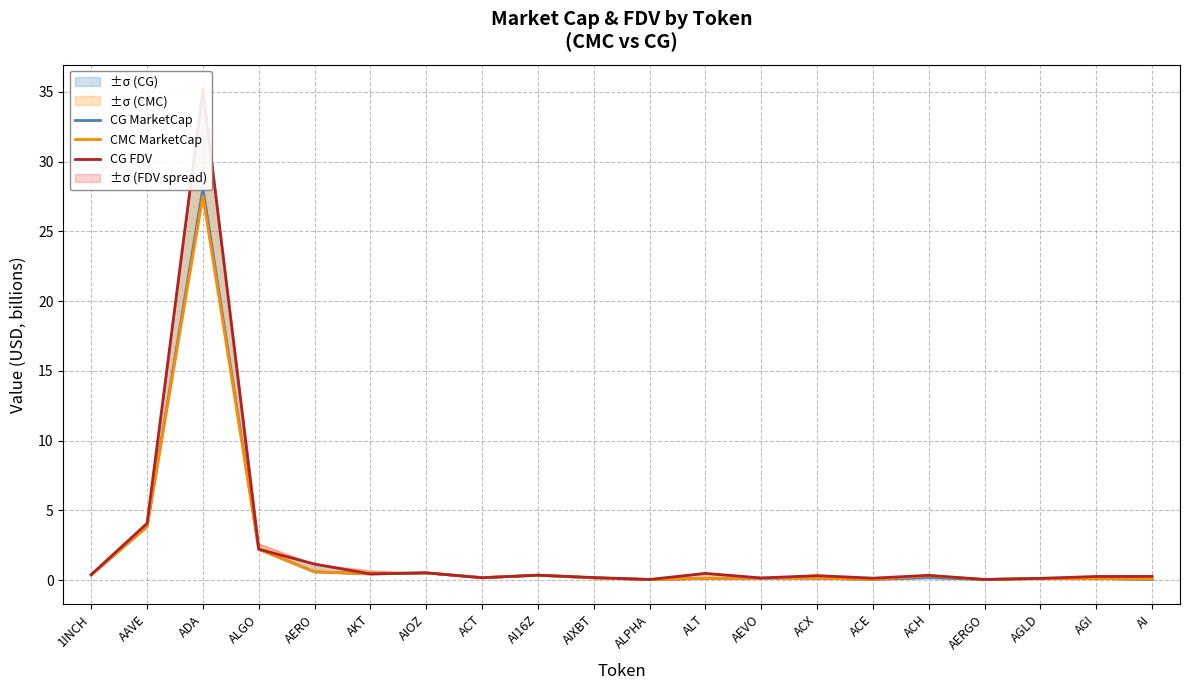

Is it true that CG MarketCap equals 0.1 at AEVO?

False